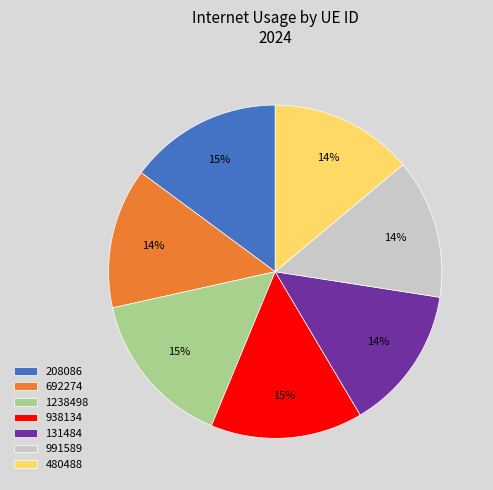

Count the number of slices in the pie.

7